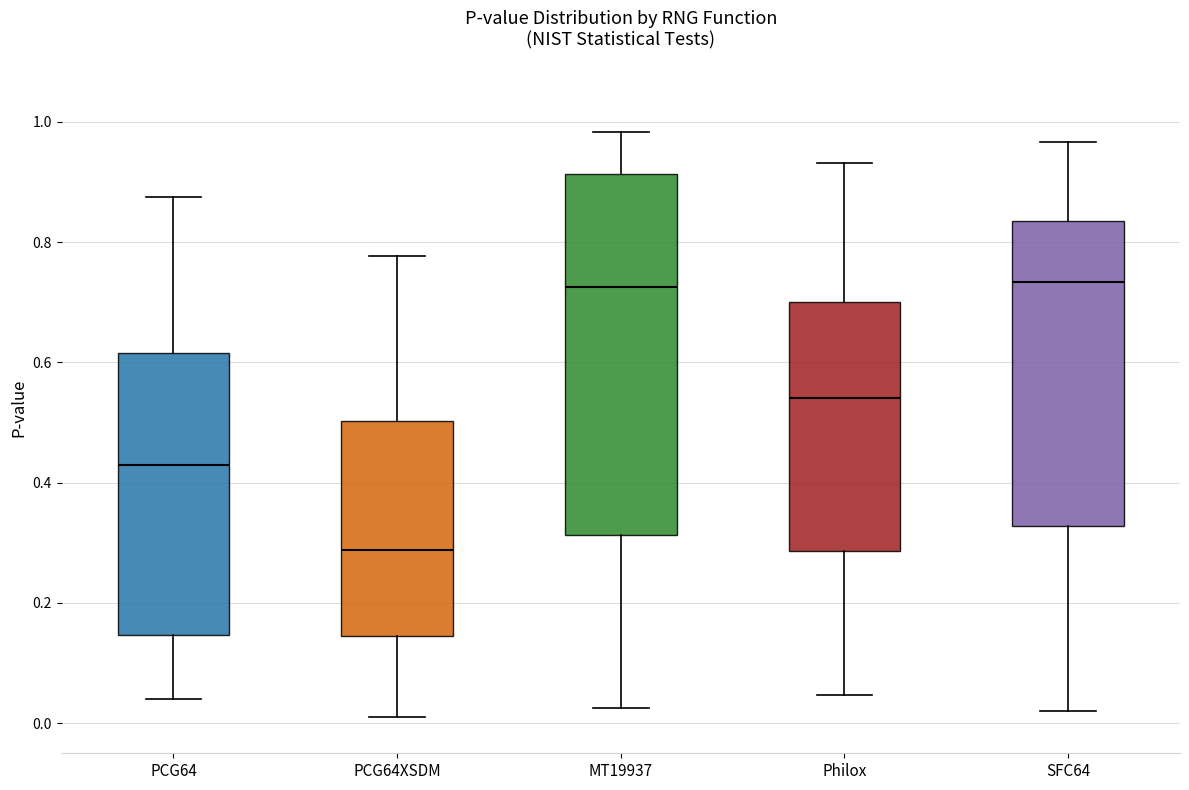

Which box's median line is the lowest?

PCG64XSDM